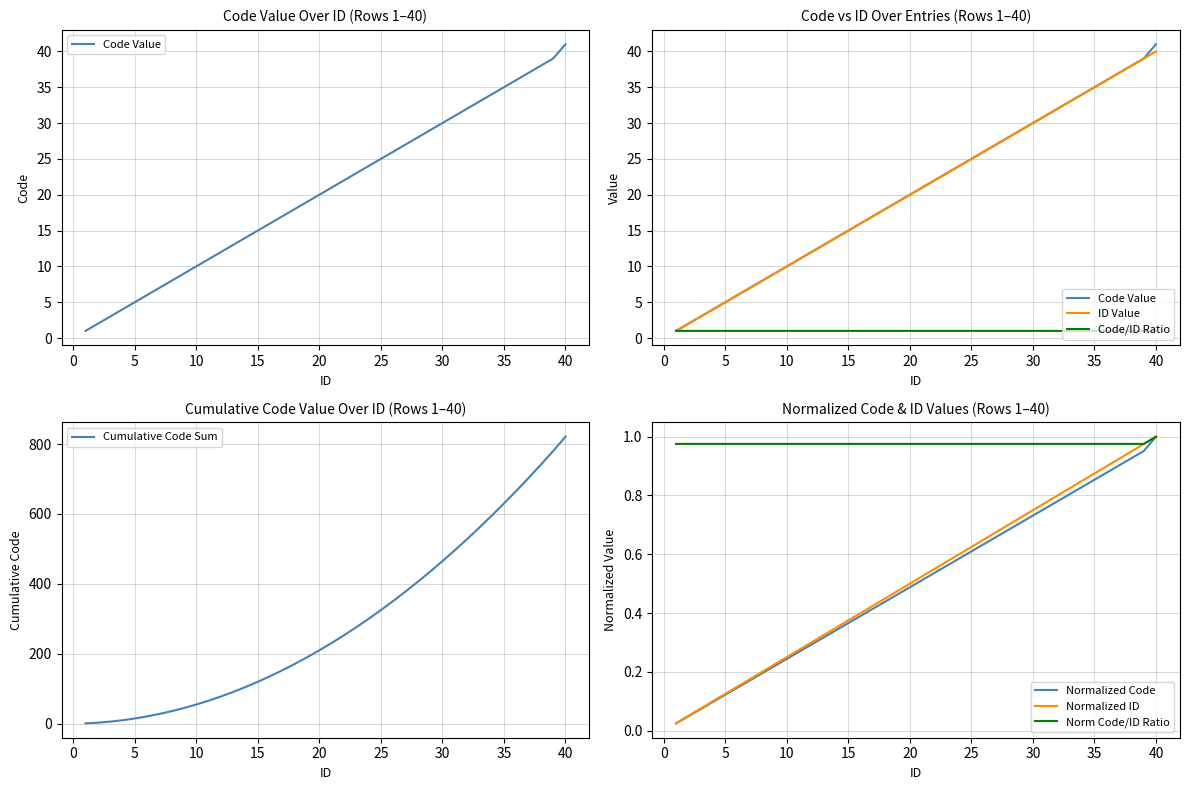

How many data points in Code/ID Ratio are above 1?

1